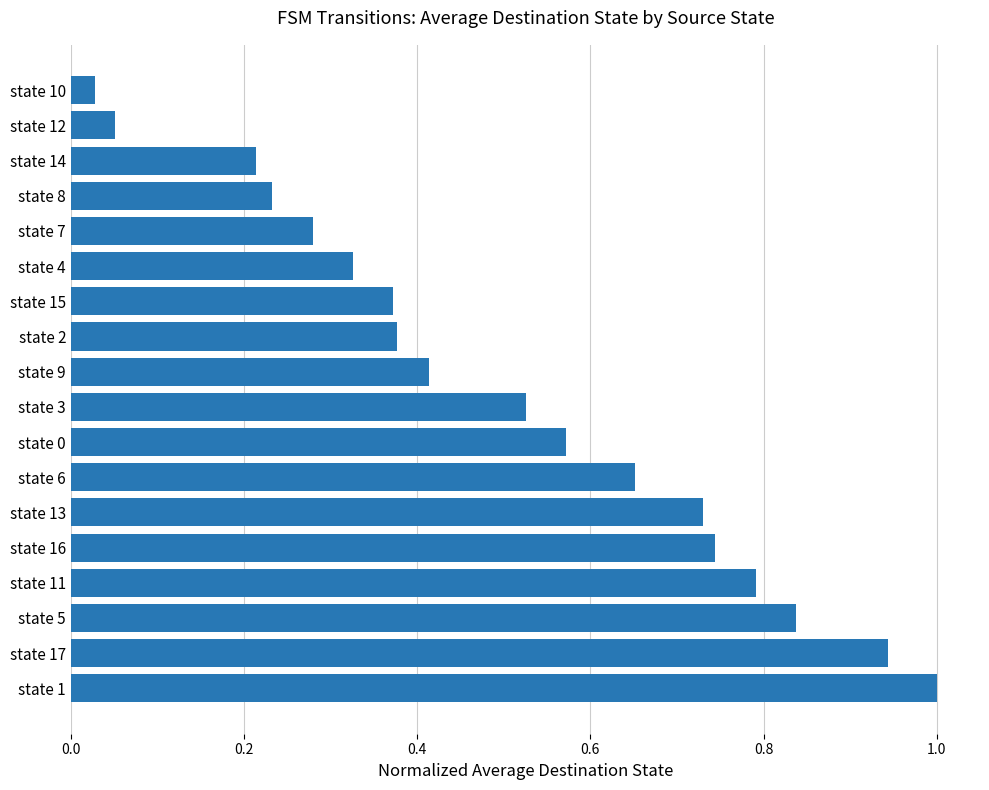

What is the greatest value displayed?

1.0